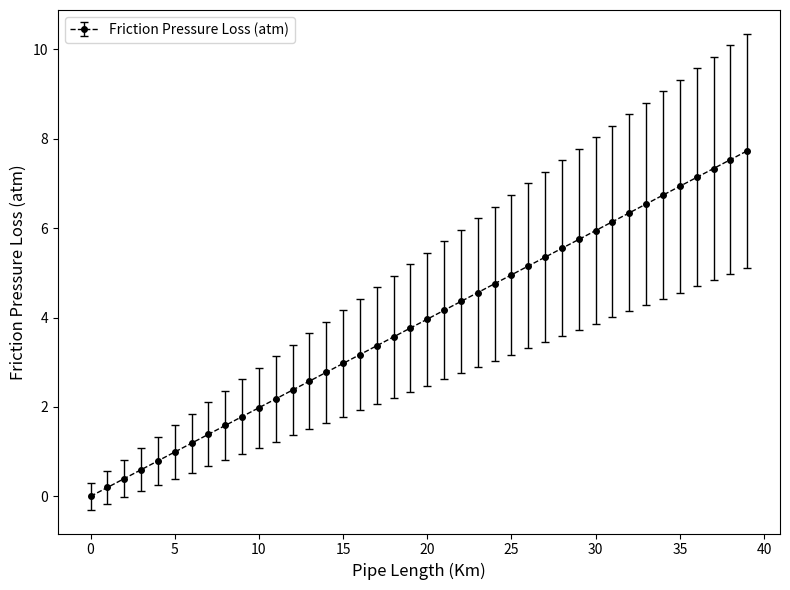

What is the maximum value shown in the chart?

7.7